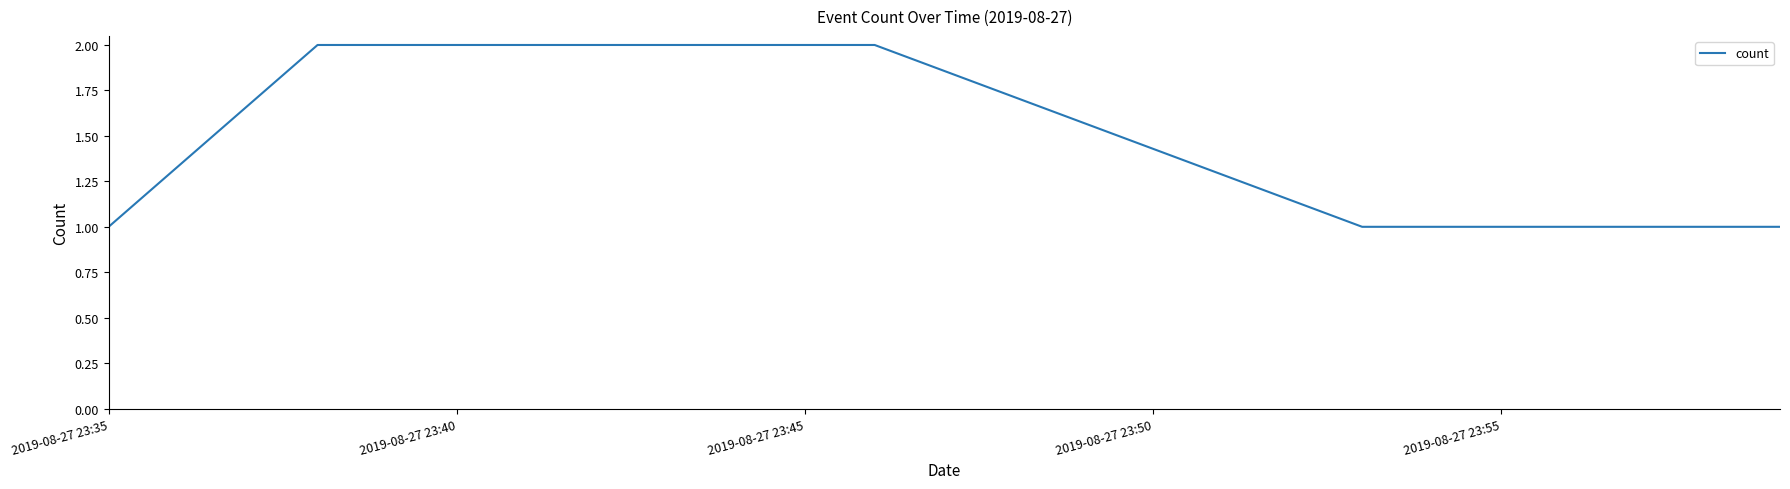

What is the sum of all values?

9